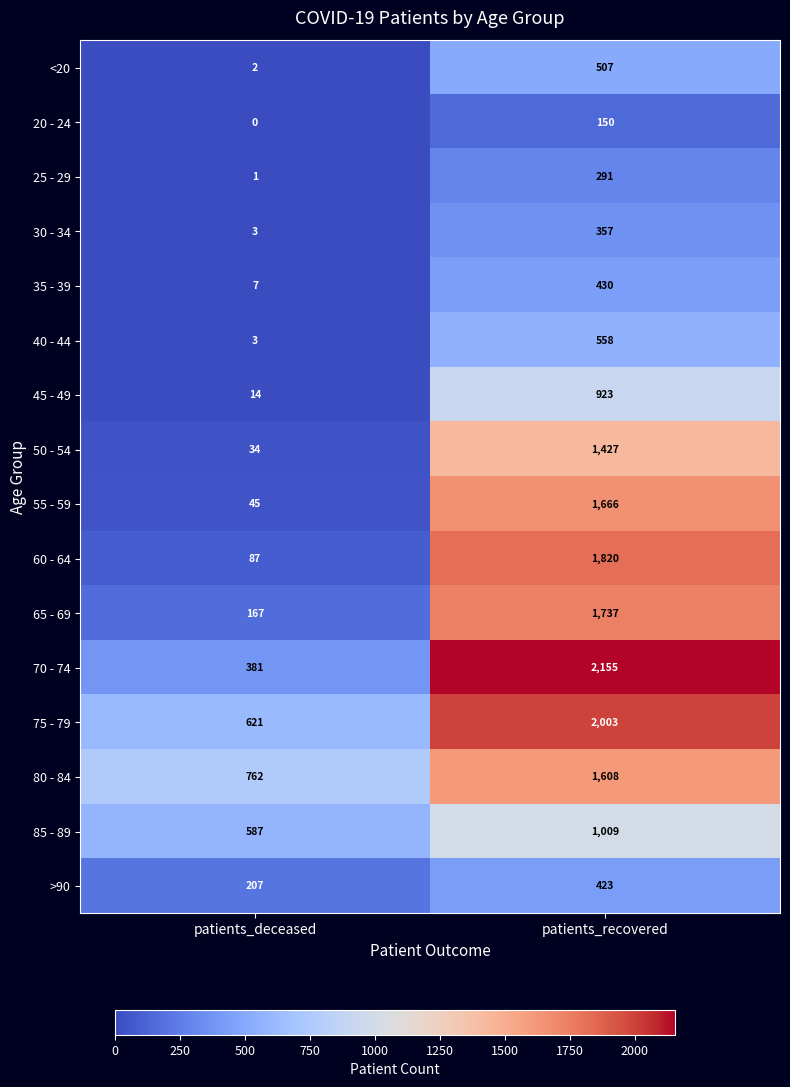

The value of 80 - 84 at patients_deceased is 762. True or false?

True